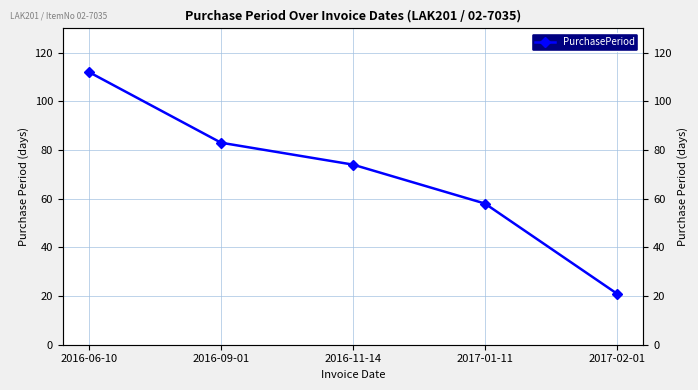

What position from the left is 2016-09-01?

2